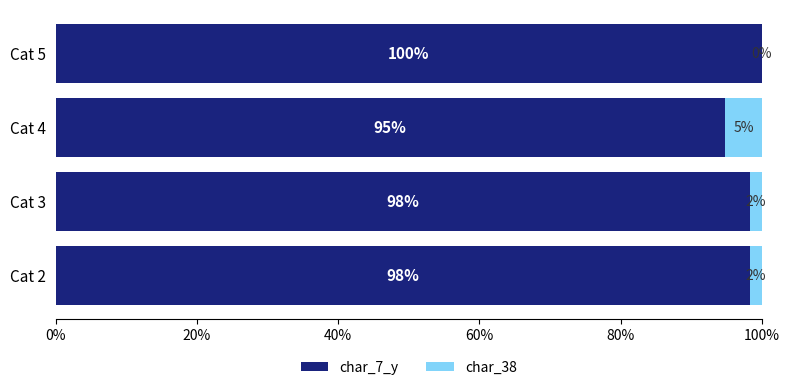

Which category has the highest value in the char_7_y series?

Cat 5